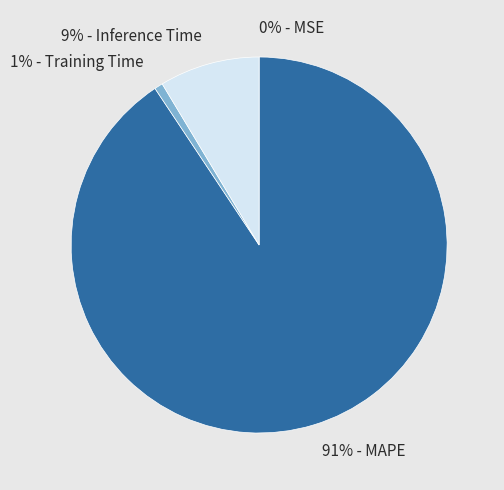

The 1% - Training Time slice represents 11% of the pie. True or false?

False